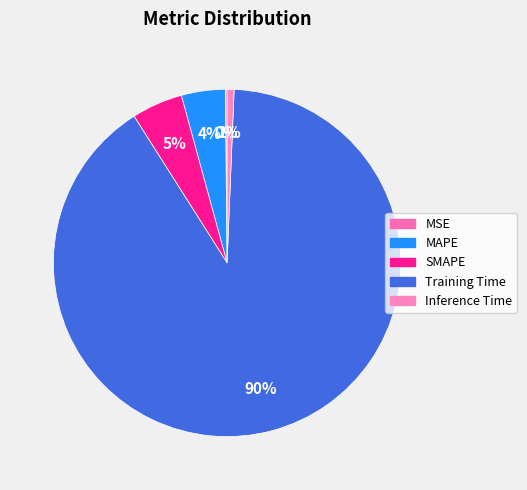

Is Training Time the majority of the pie?

Yes